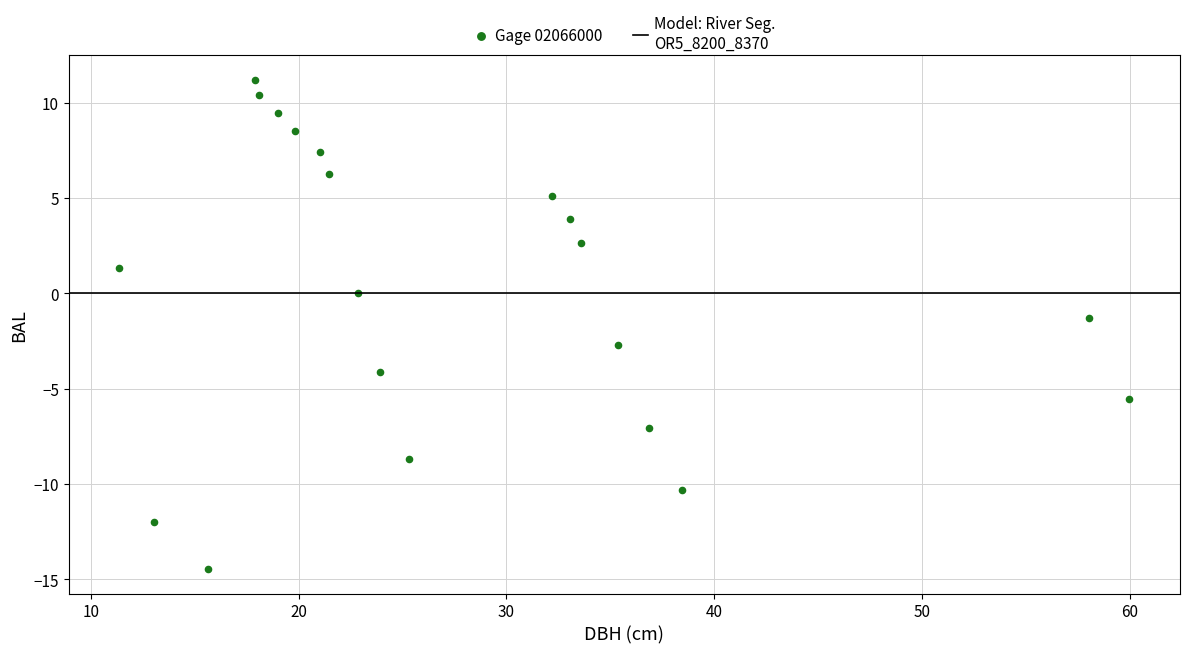

What Y value in the scatter plot is closest to -1?

-1.3